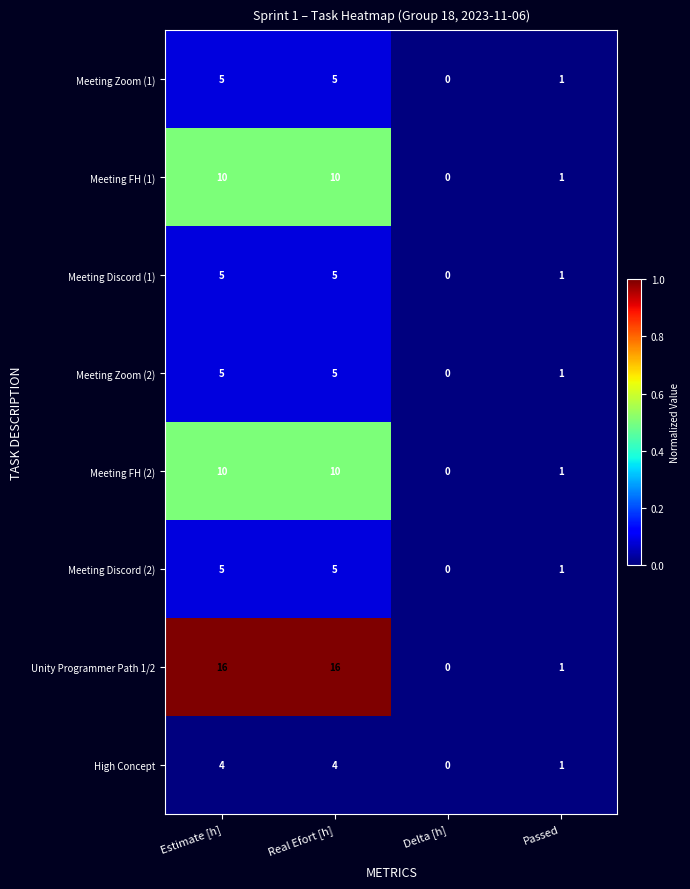

At which label is Meeting FH (2) closest to 5?

Passed